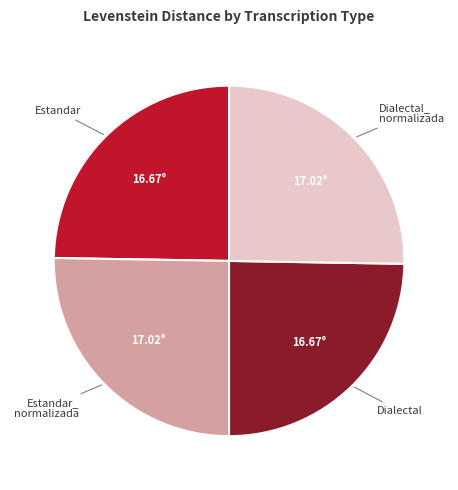

How many slices are in this pie chart?

4